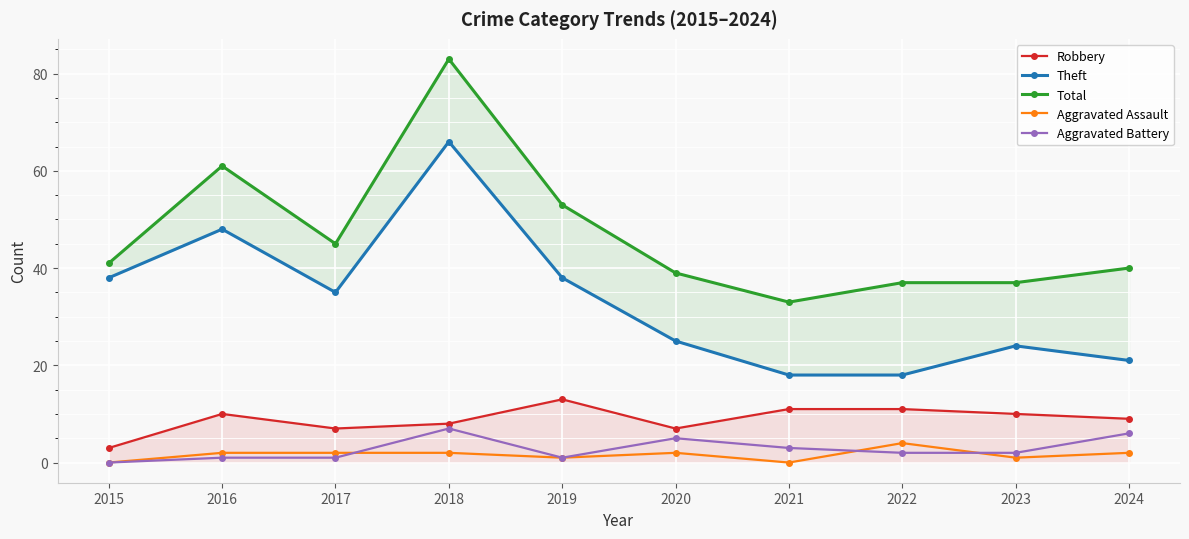

The value of Robbery at 2022 is 19. True or false?

False